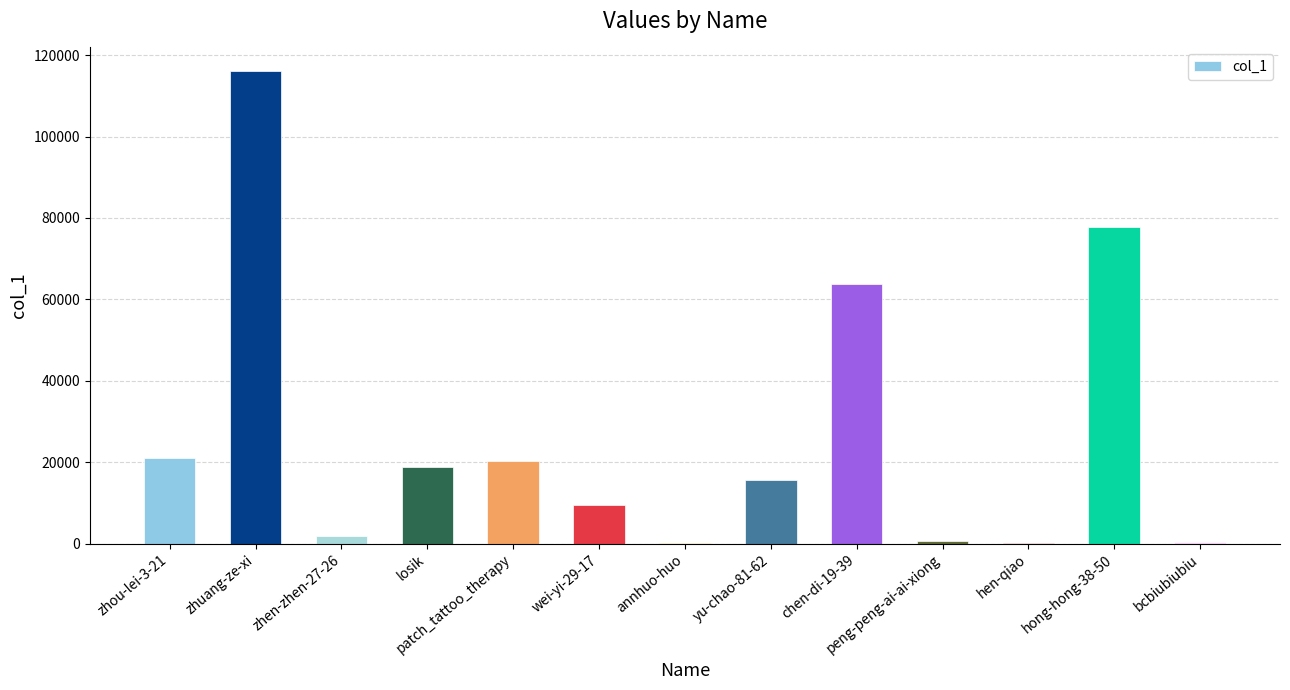

True or false: the data shows 116100 at zhuang-ze-xi.

True